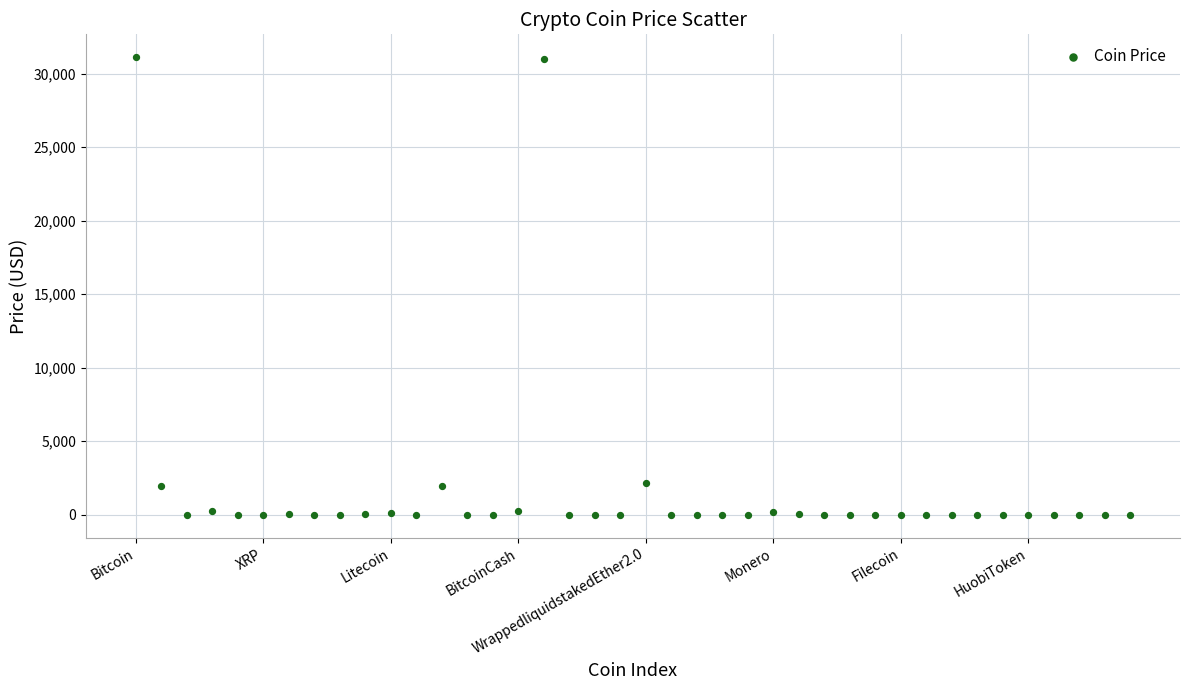

What is the range of Y values (max minus min)?

31110.6